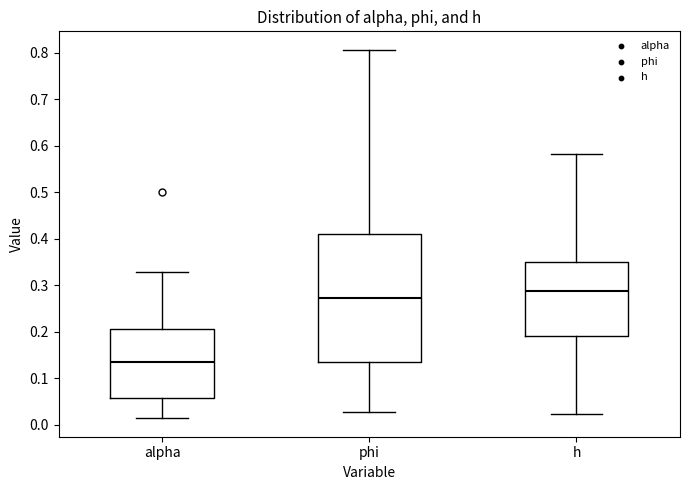

Comparing the boxes themselves (not the whiskers), which one is the tallest?

phi